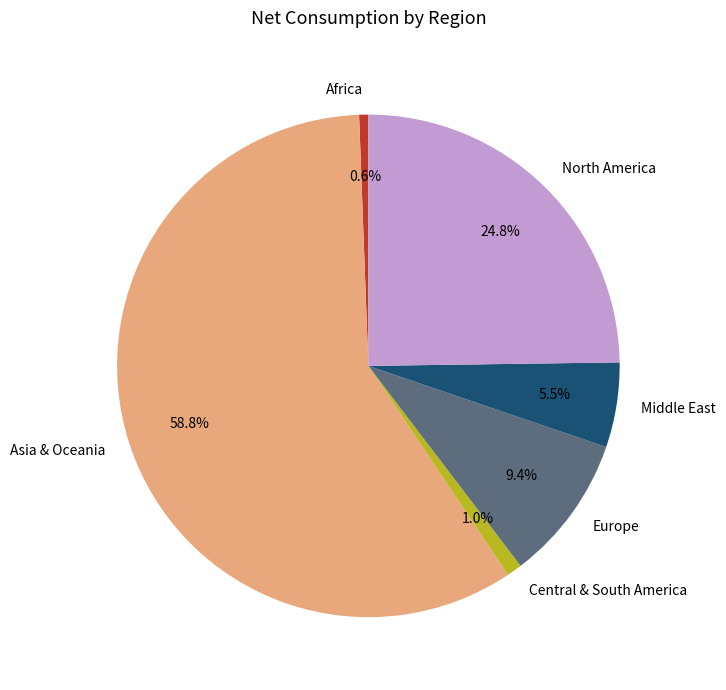

Do Central & South America and Europe together represent more than half of the pie?

No